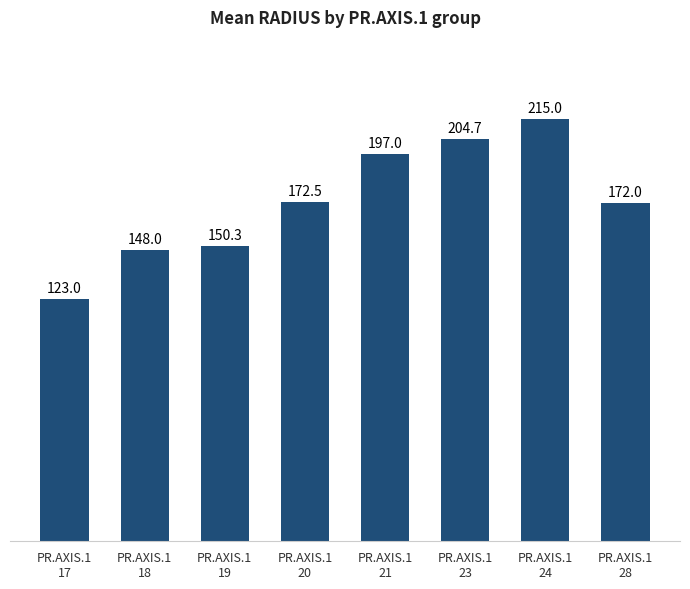

True or false: the data shows 290.1 at PR.AXIS.1
24.

False